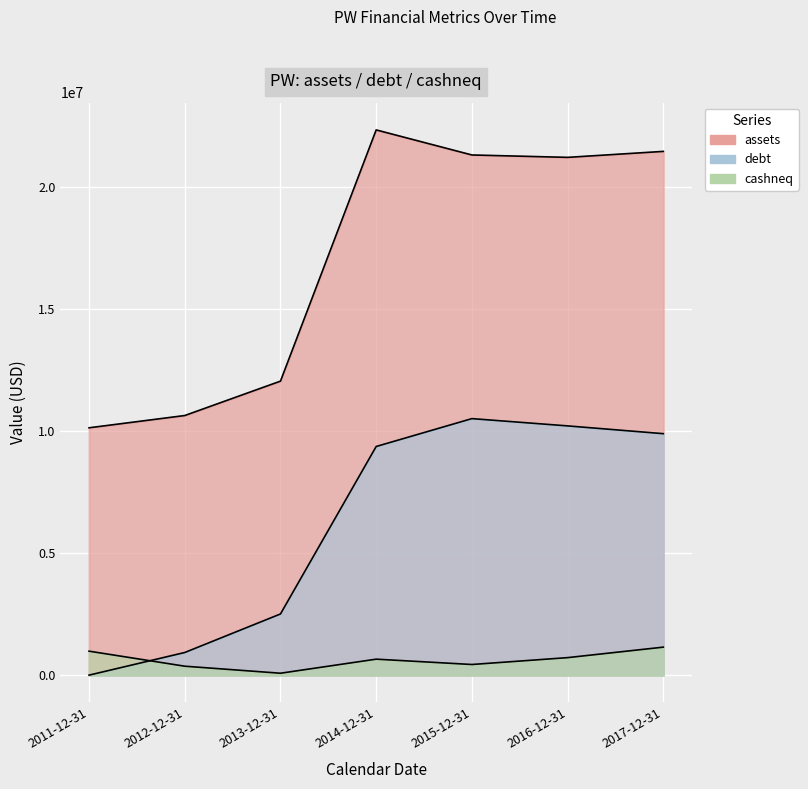

True or false: debt has a value of -4054675 at 2011-12-31.

False